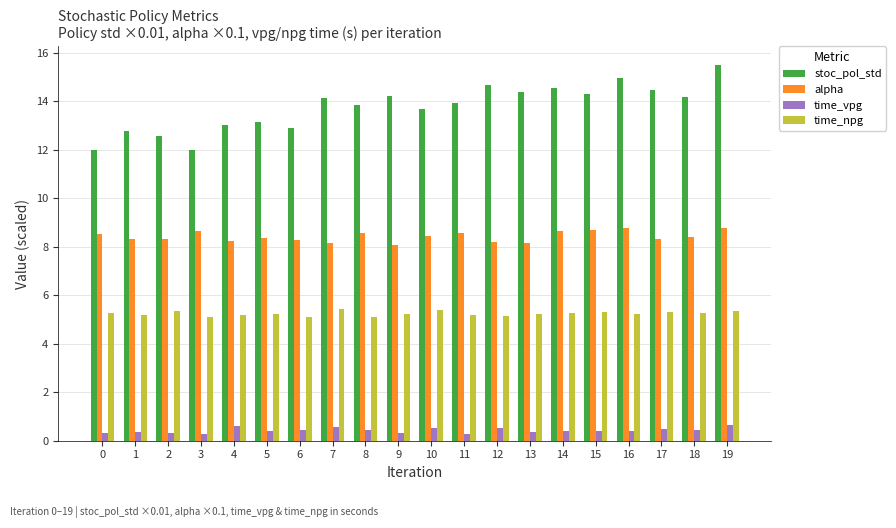

How many bars are there in total?

80